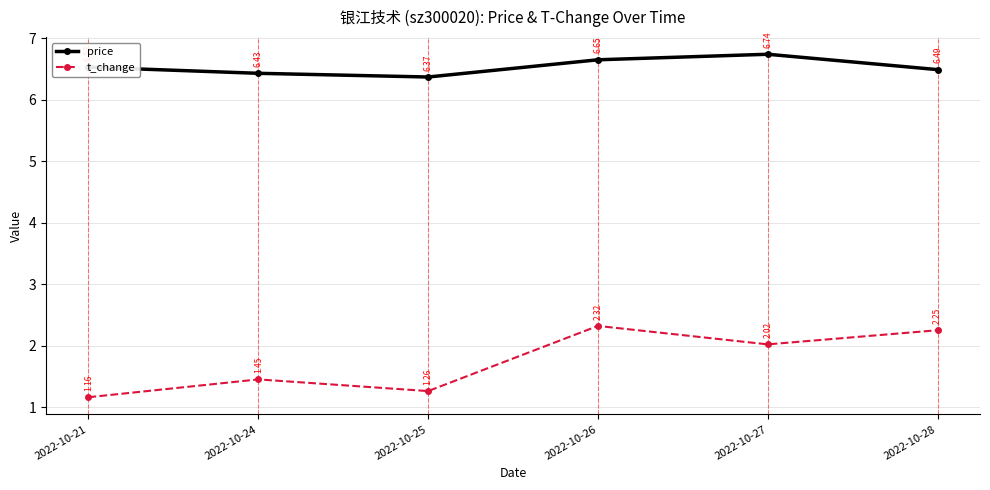

How many series are shown in this chart?

2